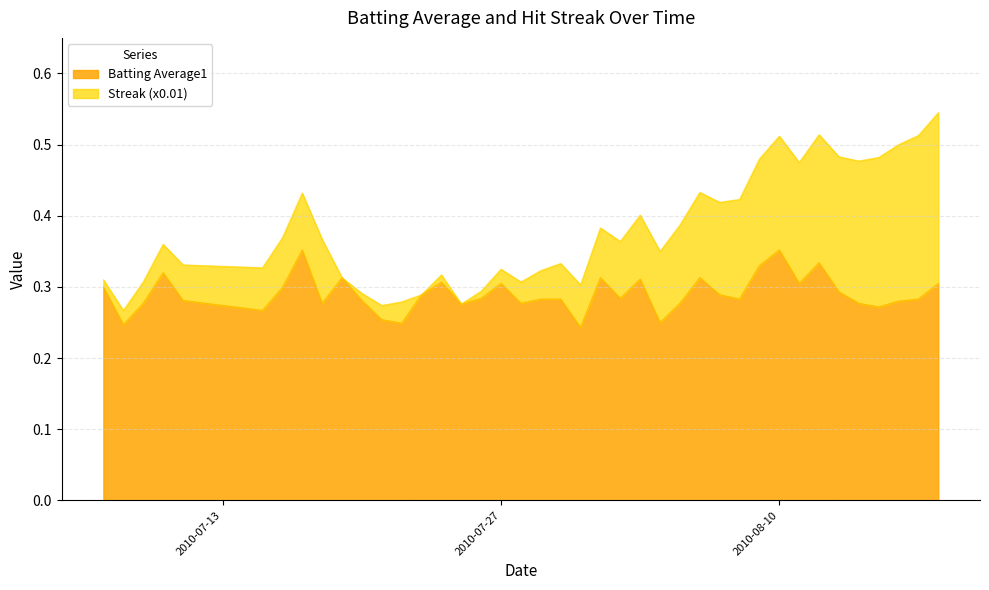

How many lines are shown in the chart?

2